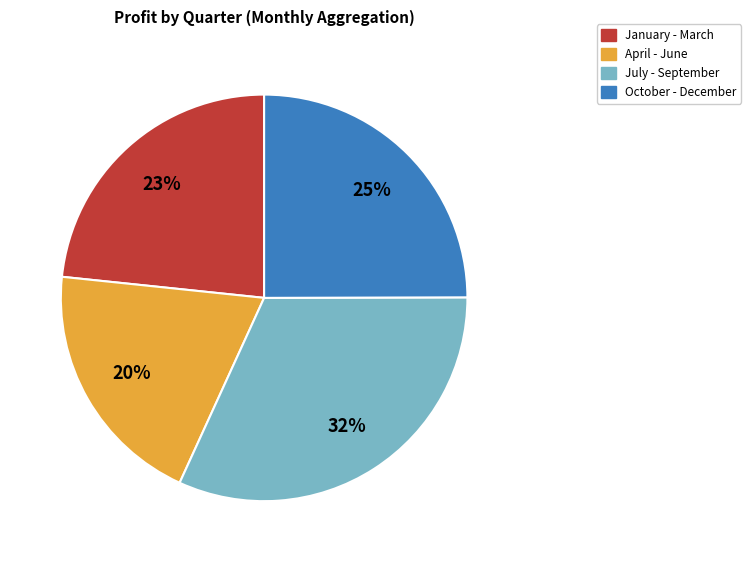

To the nearest percent, what is the difference between the largest and smallest slice percentages?

12%